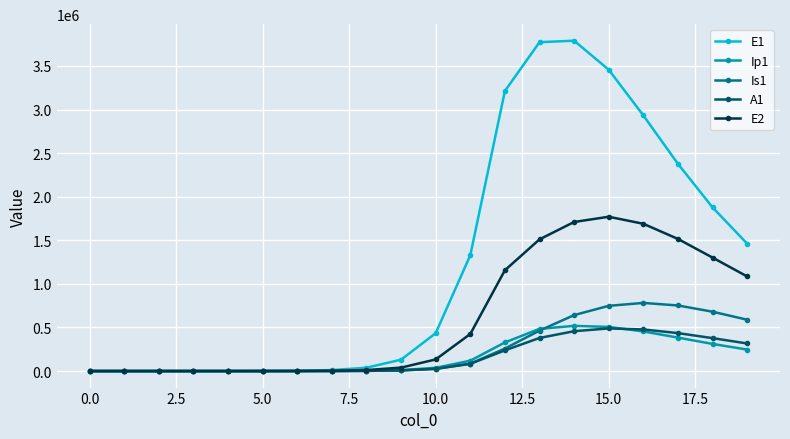

What is the value of the E2 point at the 11th from the left?

133450.9